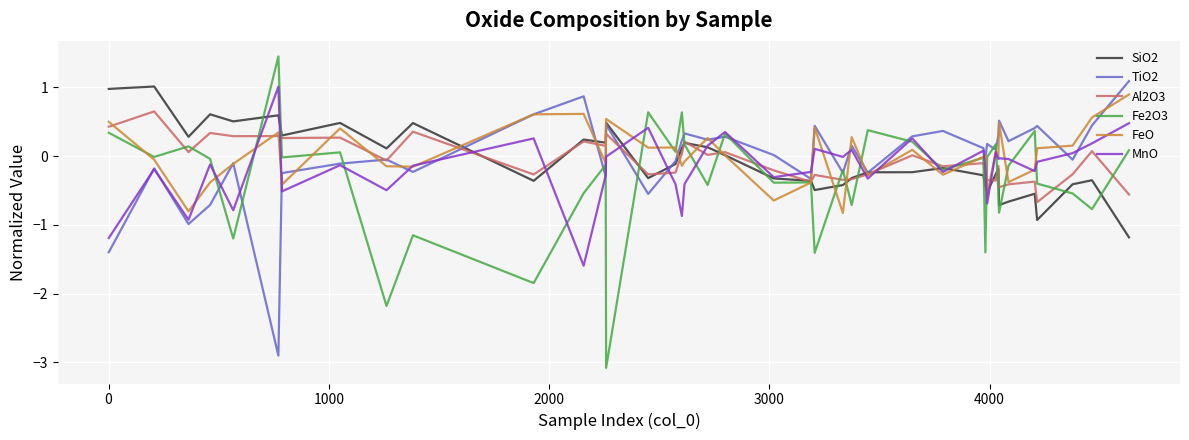

Which series has the widest spread of values?

Fe2O3